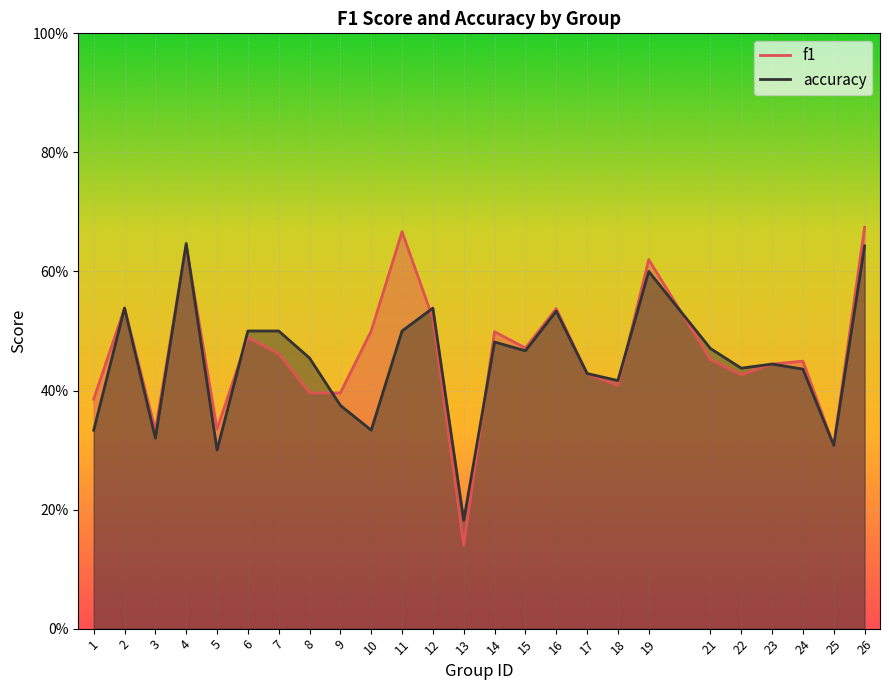

At which category does f1 reach its first local peak?

2